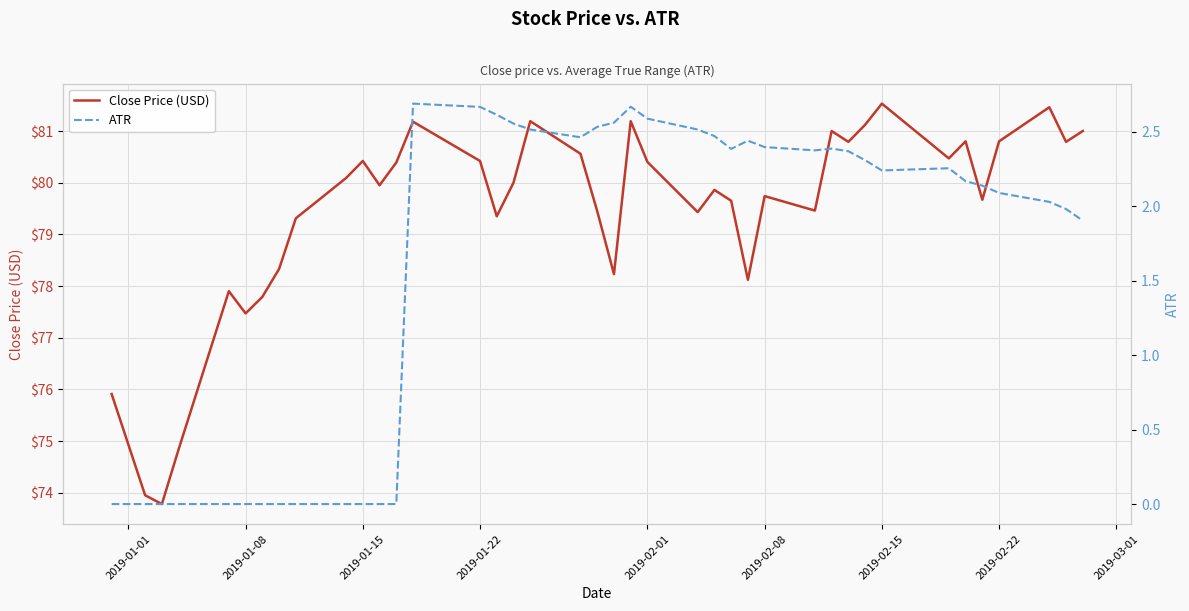

The value of Close Price (USD) at 2019-01-08 is 77.5. True or false?

True